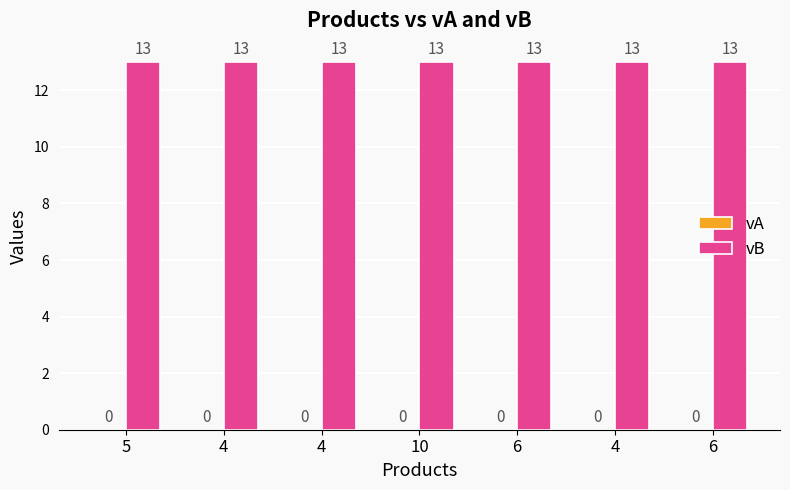

The value of vB at 4 is 13. True or false?

True